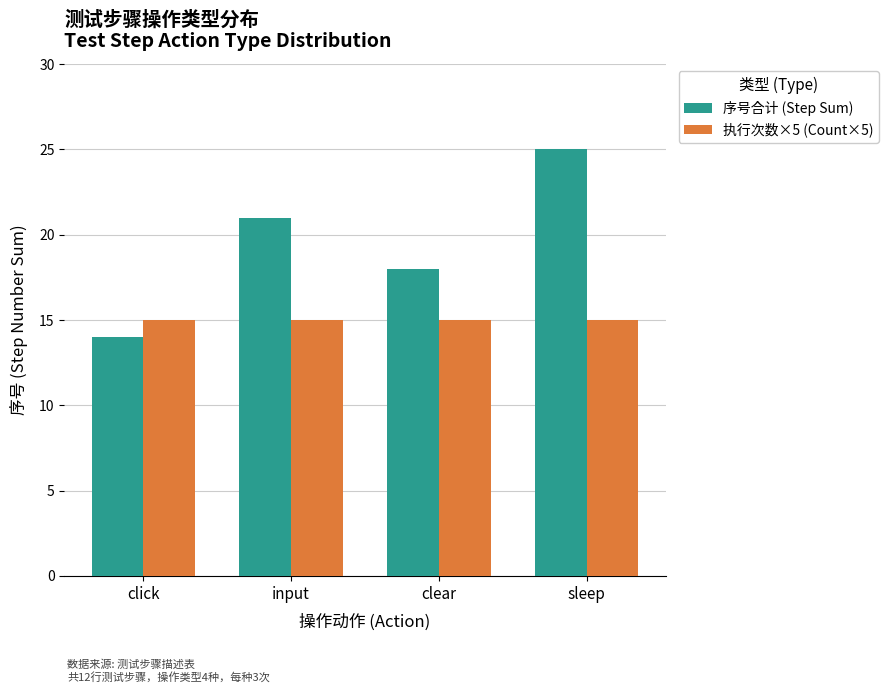

Reading left to right, transcribe all the data shown in this chart.

序号合计 (Step Sum): 14	21	18	25
执行次数×5 (Count×5): 15	15	15	15